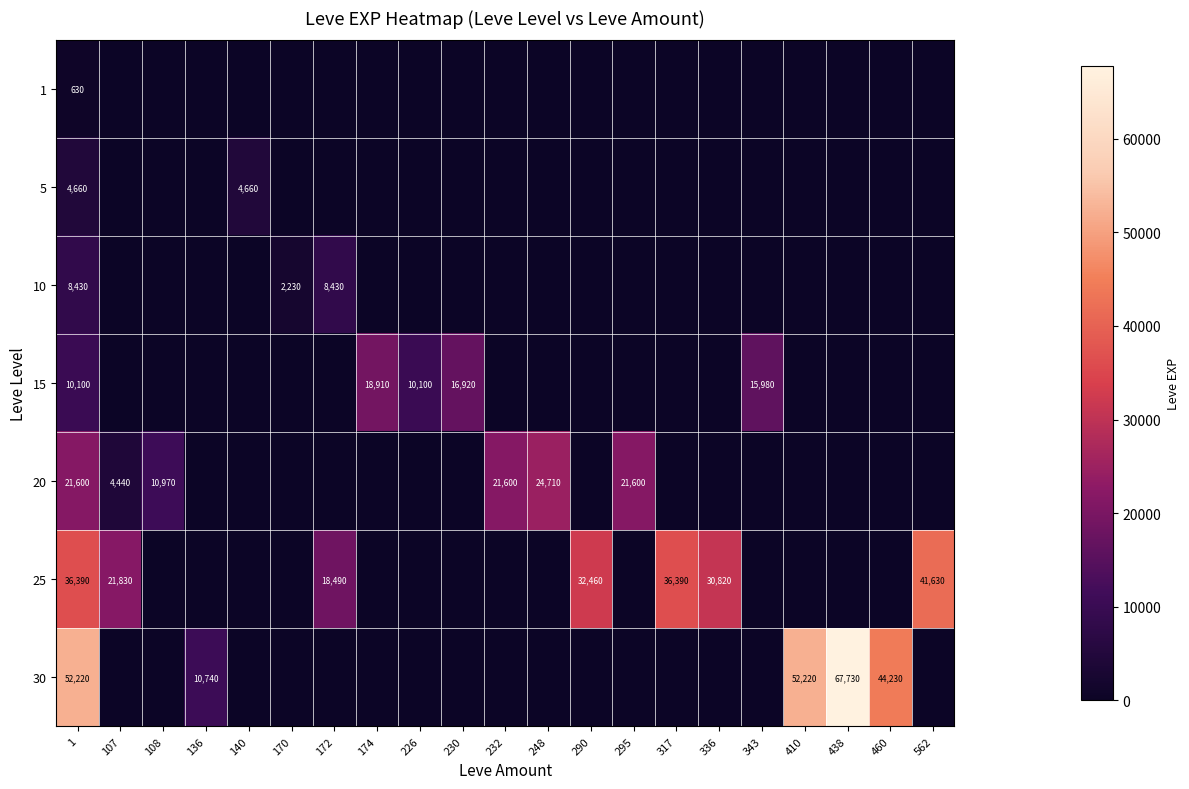

Is it true that 15 equals 24798 at 343?

False